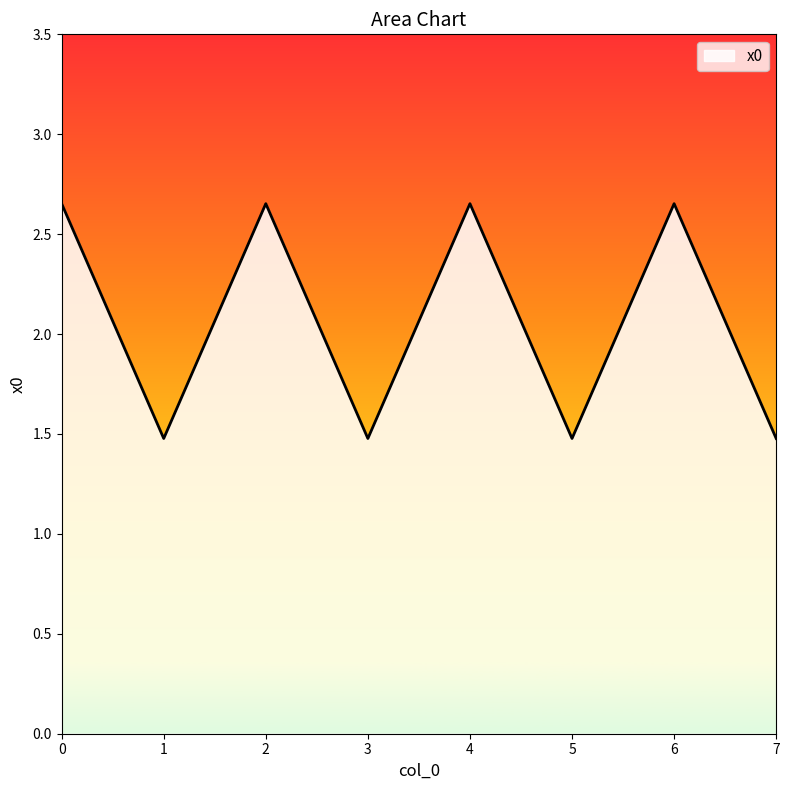

What is the sum of all values?

16.5